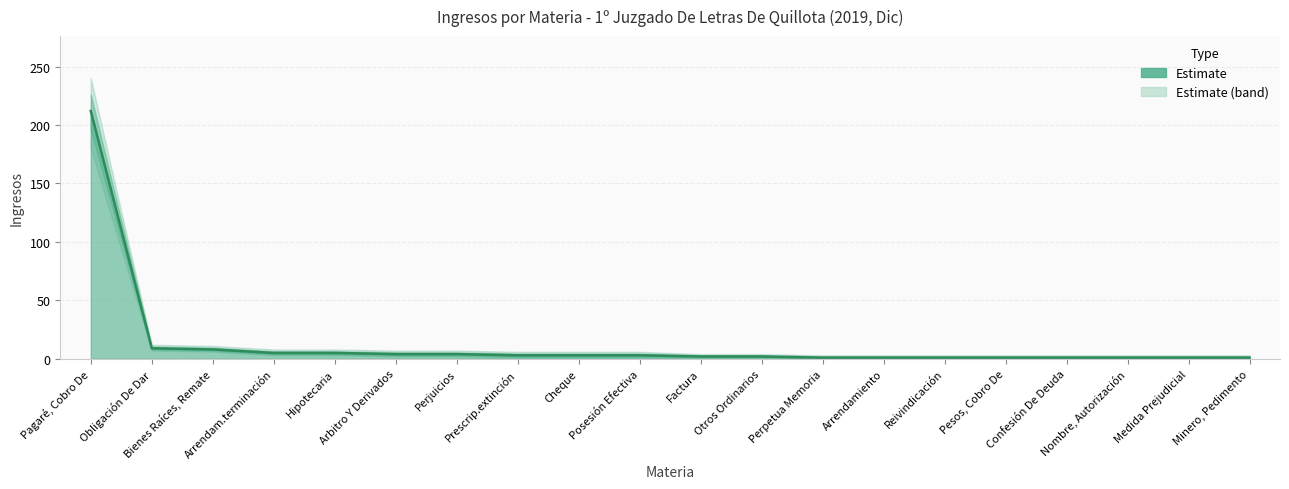

Which category has the highest value across all series?

Pagaré, Cobro De